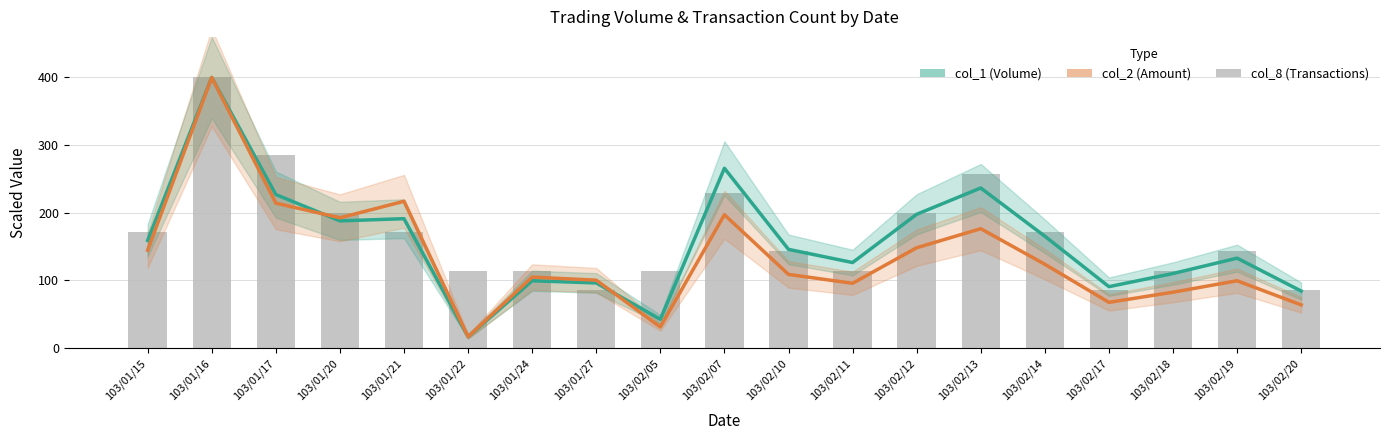

Is the value of col_2 (Amount) at 103/02/20 greater than the value of col_8 (Transactions) at 103/02/18?

No